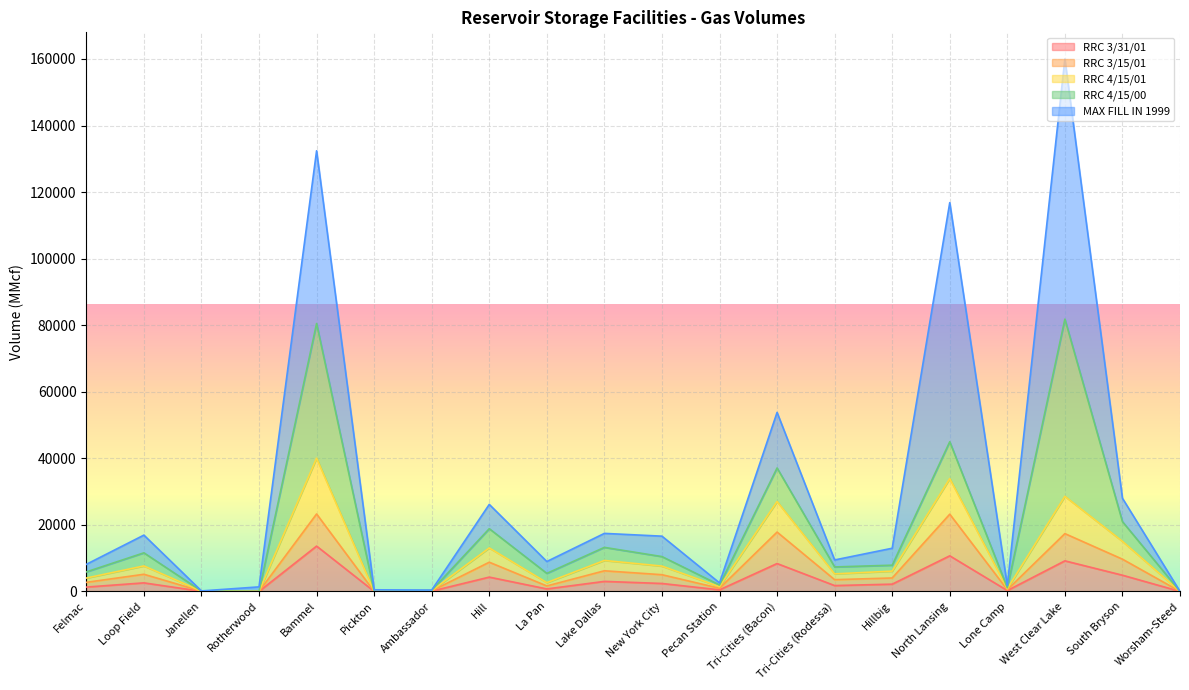

True or false: RRC 3/15/01 and RRC 4/15/01 intersect in this chart.

False